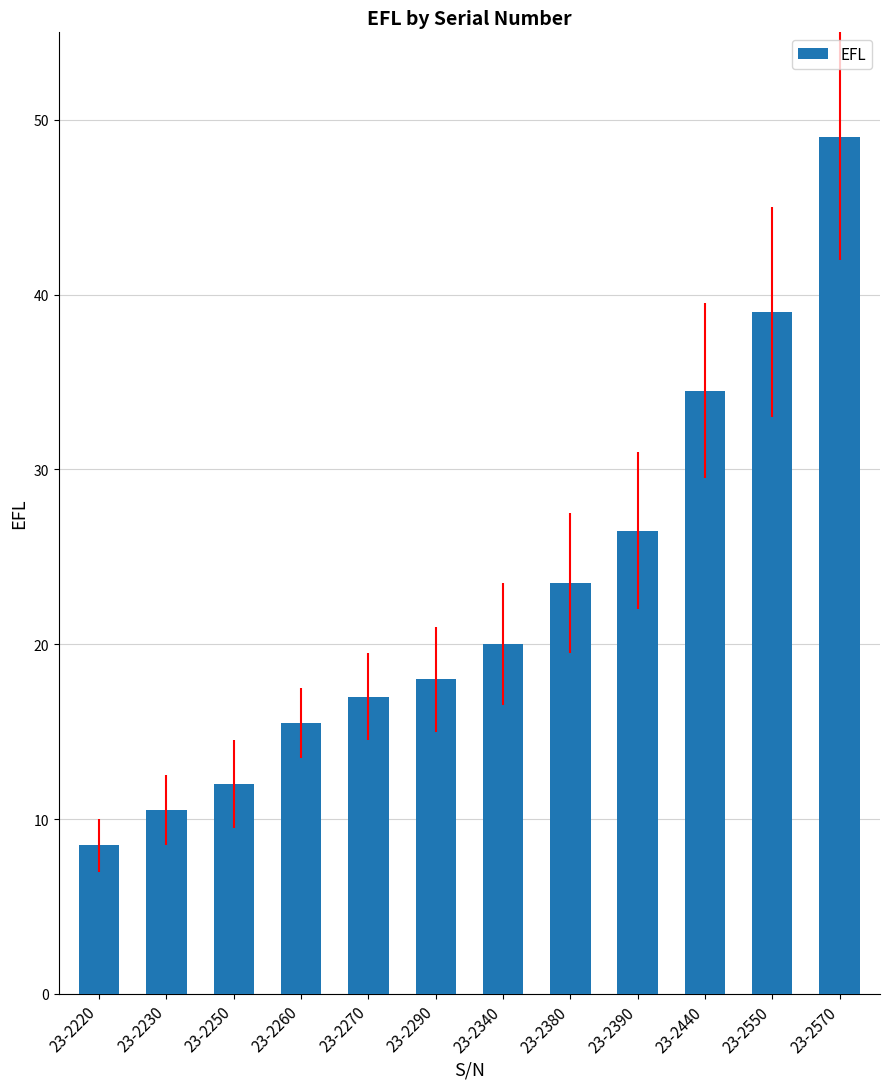

What is the difference between the values at 23-2440 and 23-2340?

14.5